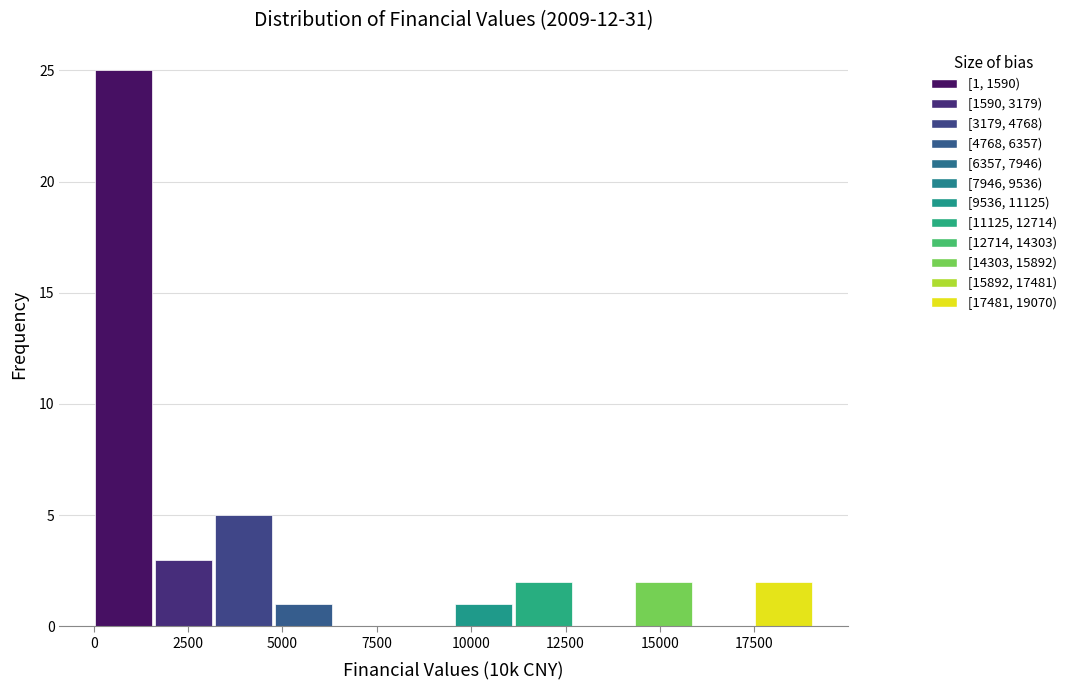

Read against the x-axis, roughly where is the centre of the tallest bar?

1000